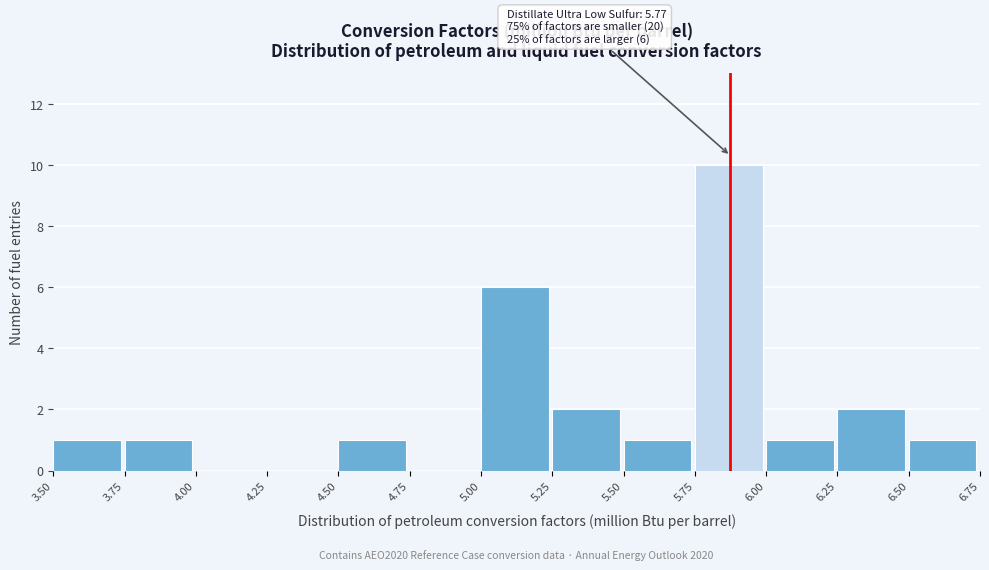

Over which range of the x-axis is the bar tallest?

5.75 to 6.00